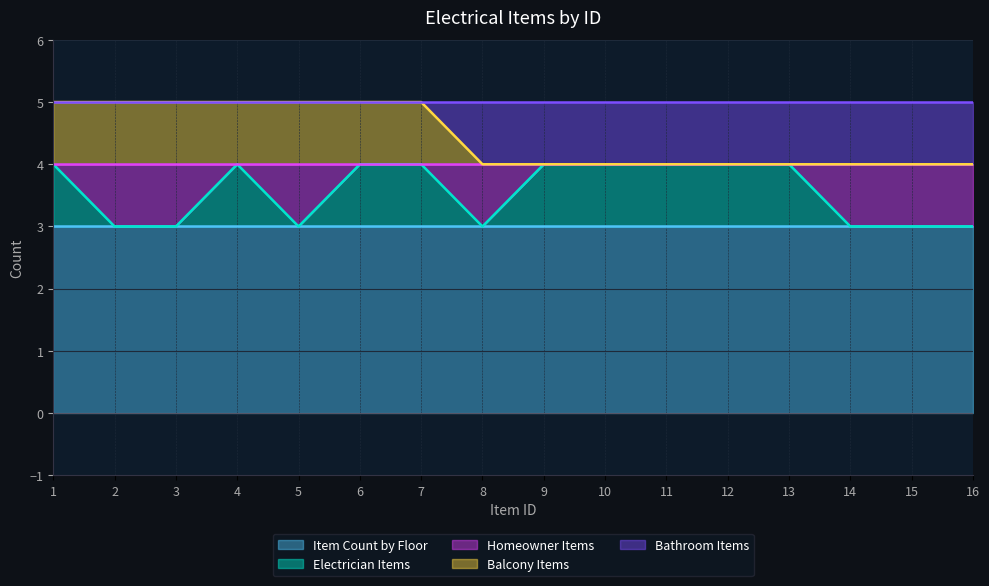

Reading left to right, extract all data points from this chart.

Item Count by Floor: 3	3	3	3	3	3	3	3	3	3	3	3	3	3	3	3
Electrician Items: 1	0	0	1	0	1	1	0	1	1	1	1	1	0	0	0
Homeowner Items: 0	1	1	0	1	0	0	1	0	0	0	0	0	1	1	1
Balcony Items: 1	1	1	1	1	1	1	0	0	0	0	0	0	0	0	0
Bathroom Items: 0	0	0	0	0	0	0	1	1	1	1	1	1	1	1	1